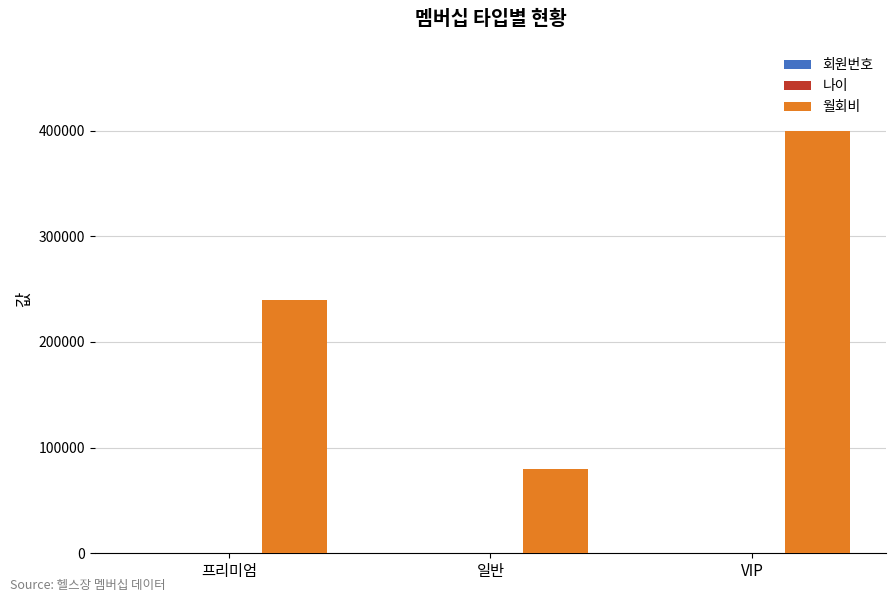

At which category does the chart reach its peak across all series?

VIP